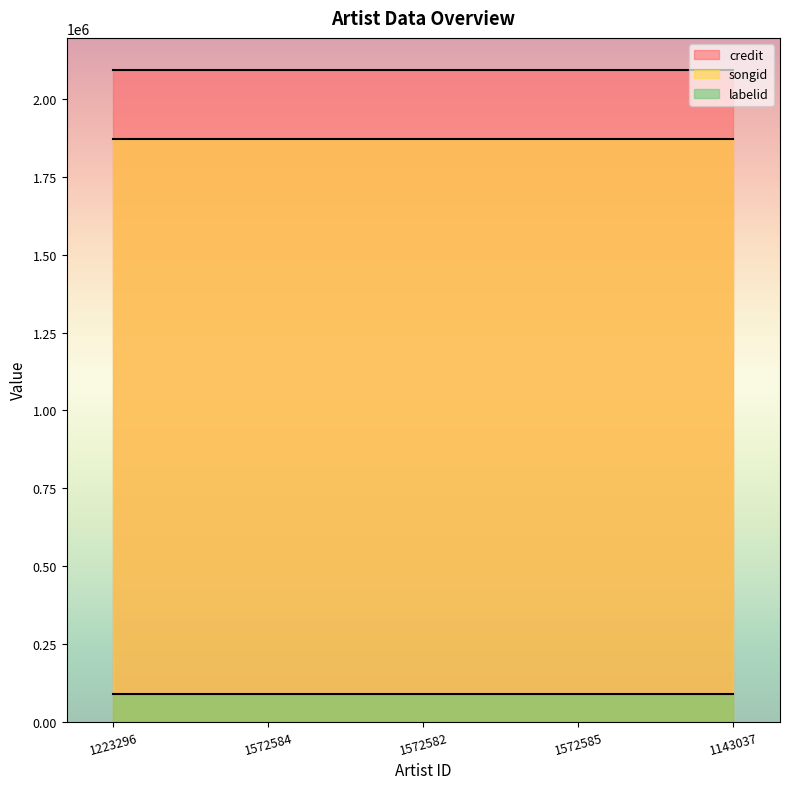

List the labels in order of labelid value, largest first.

1223296, 1572584, 1572582, 1572585, 1143037